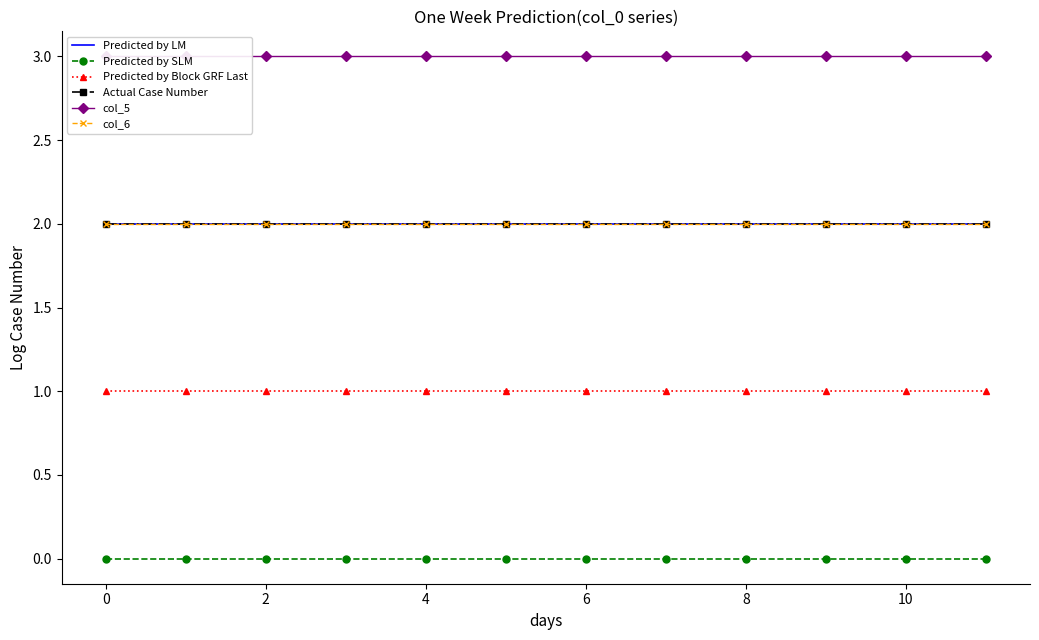

What is the sum of all Predicted by LM values?

24